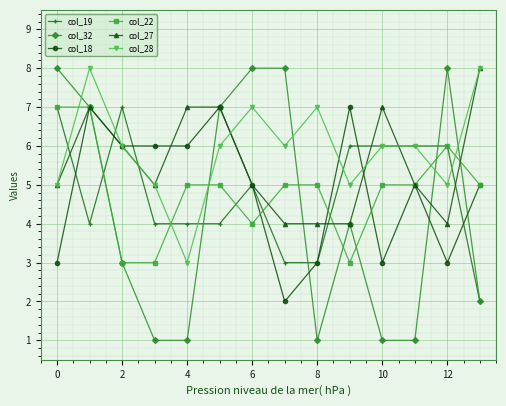

How many values in the col_19 series are below 5?

7